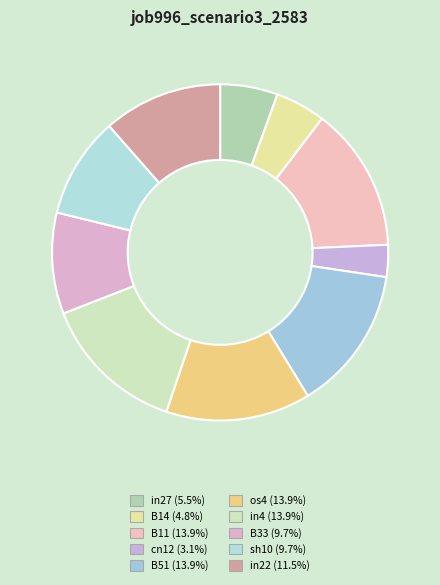

The cn12 slice represents 3% of the pie. True or false?

True